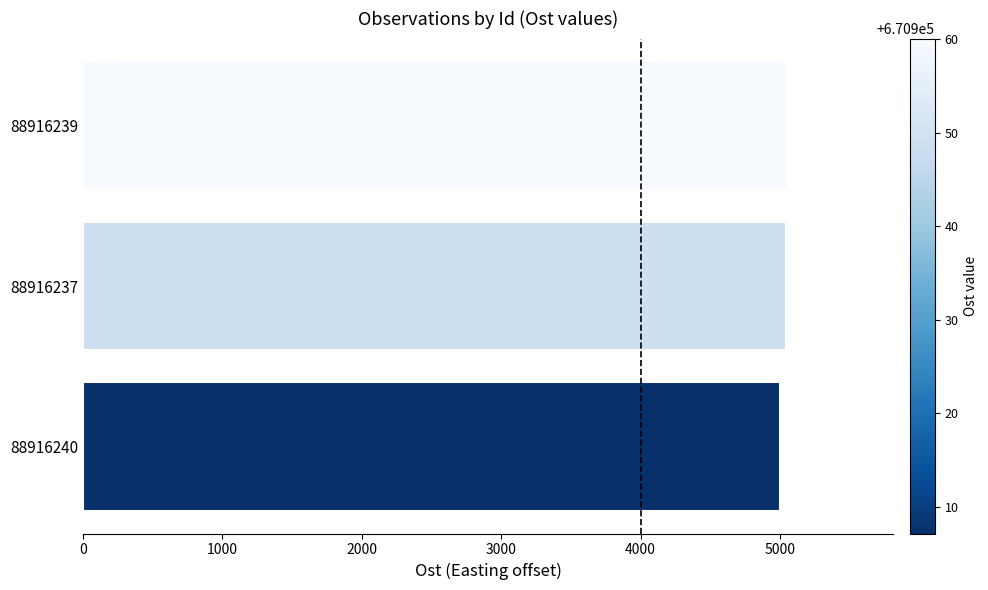

What is the sum of all values?

15094.6